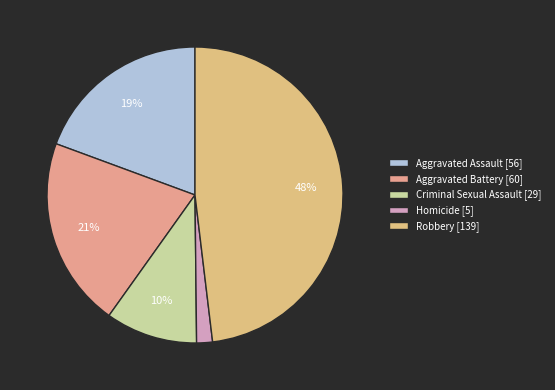

What is the change in value from Aggravated Battery to Homicide?

-55